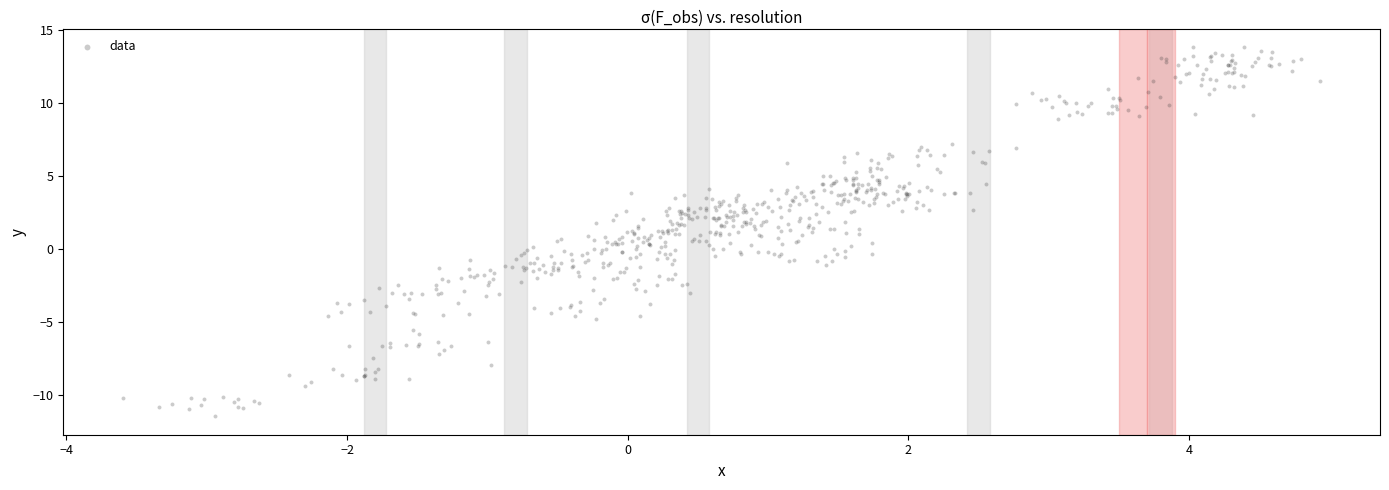

What is the range of X values (max minus min)?

8.5